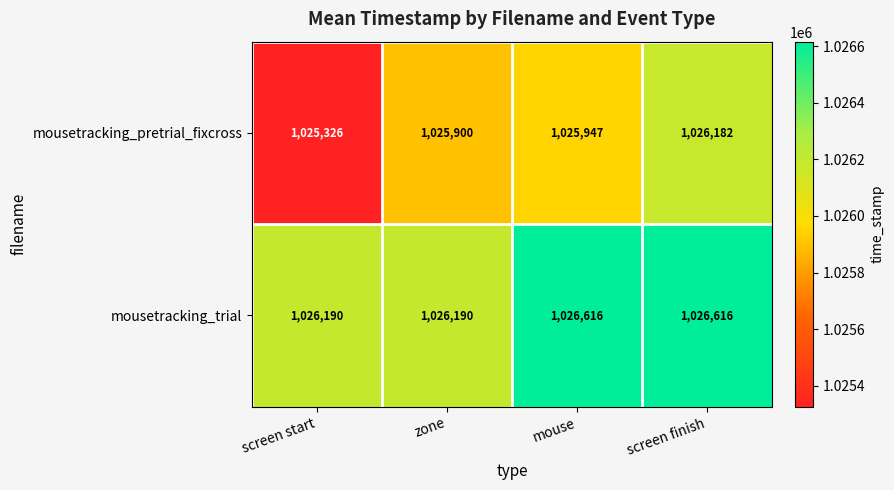

Rank the series by their maximum value, from highest to lowest.

mousetracking_trial, mousetracking_pretrial_fixcross